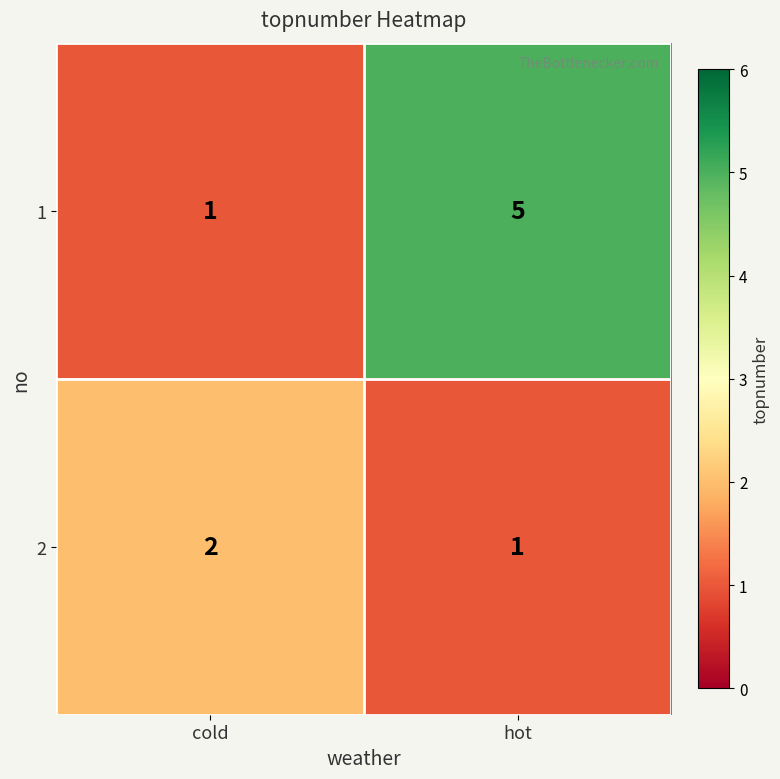

At which category is the sum across all series the highest?

hot